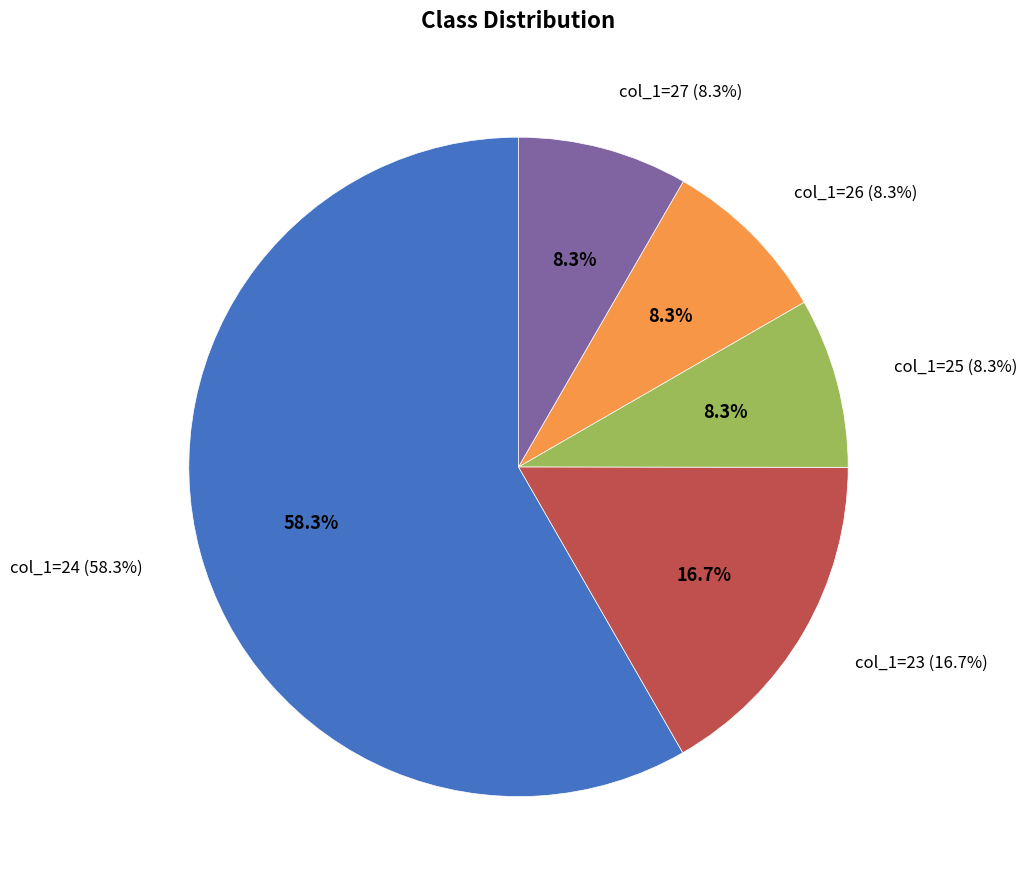

Is it true that 19 is 16% of the pie?

False